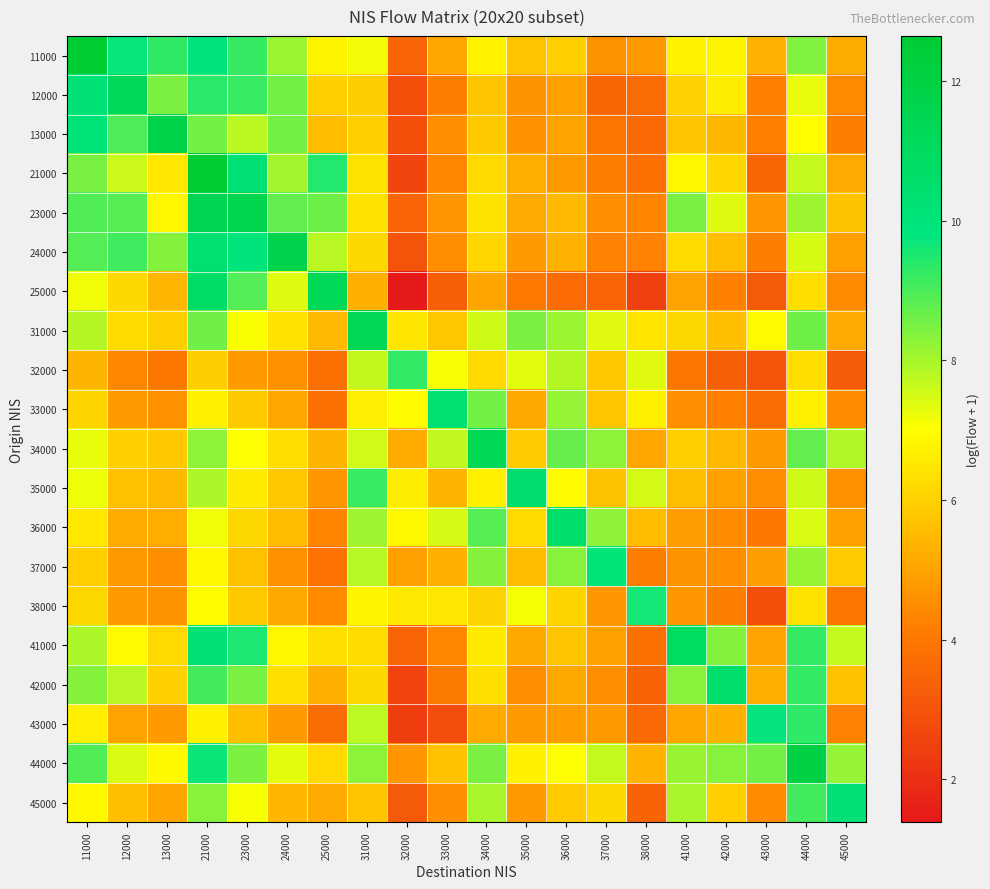

At which category is the sum across all series the highest?

21000